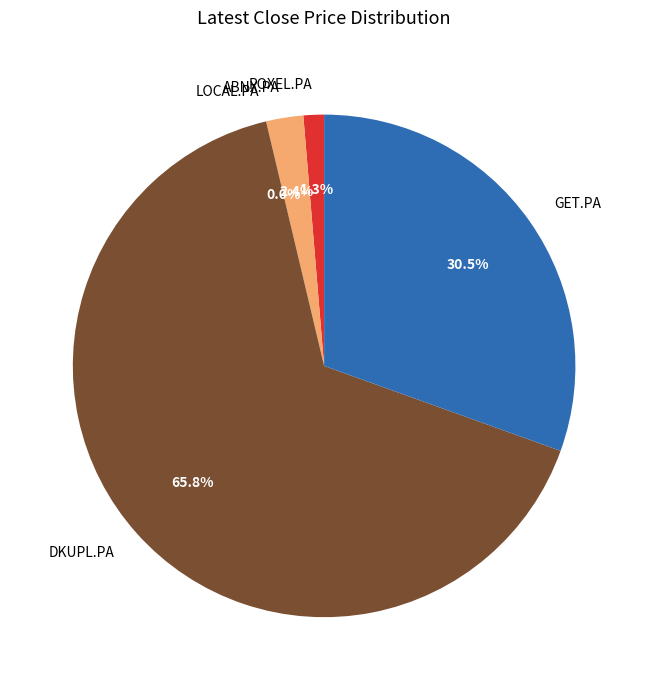

To the nearest percent, what is the difference between the ABNX.PA and POXEL.PA slice percentages?

1%